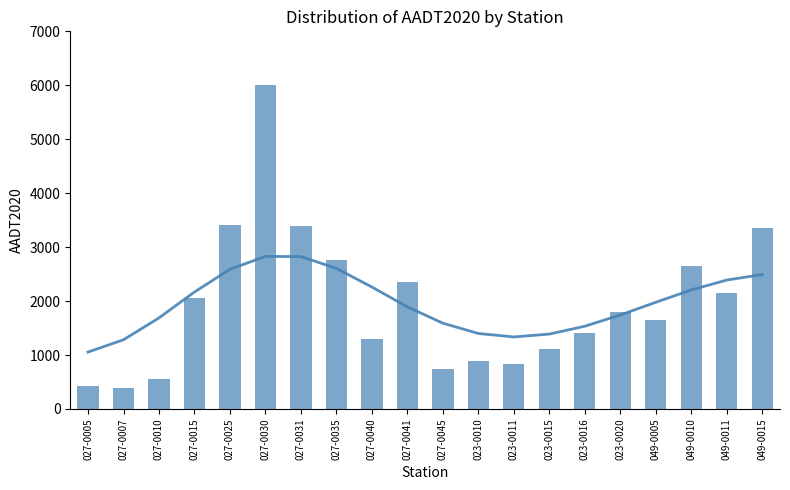

What is the change in value from 027-0040 to 023-0016?

+114